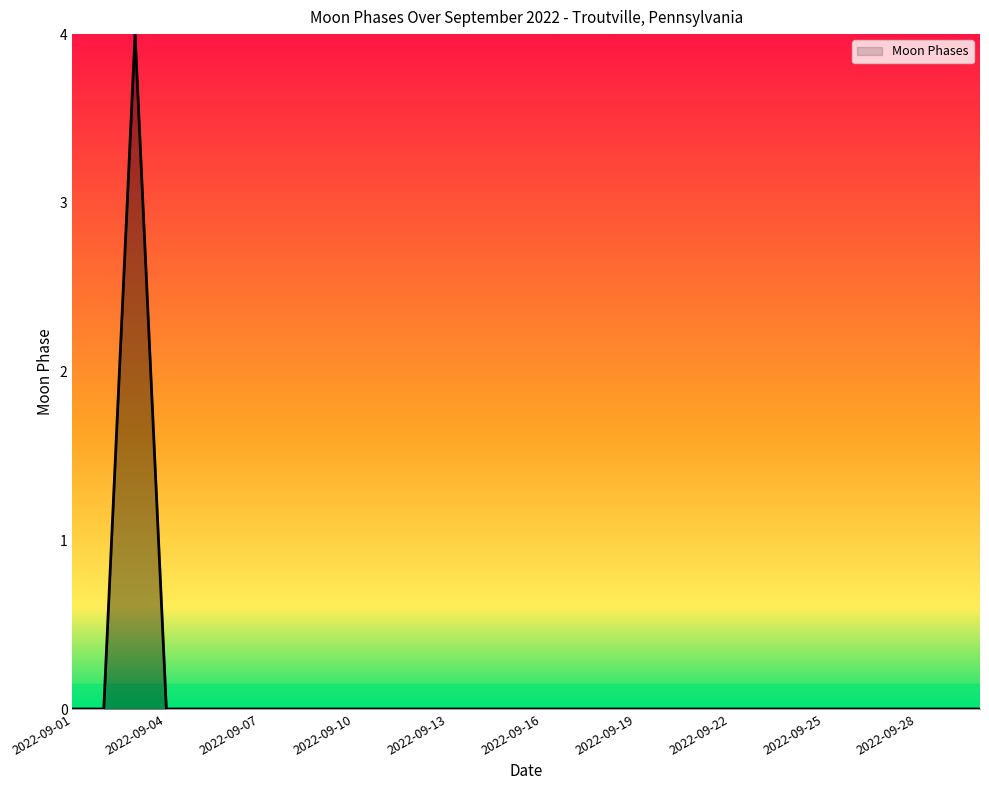

What is the maximum value shown in the chart?

4